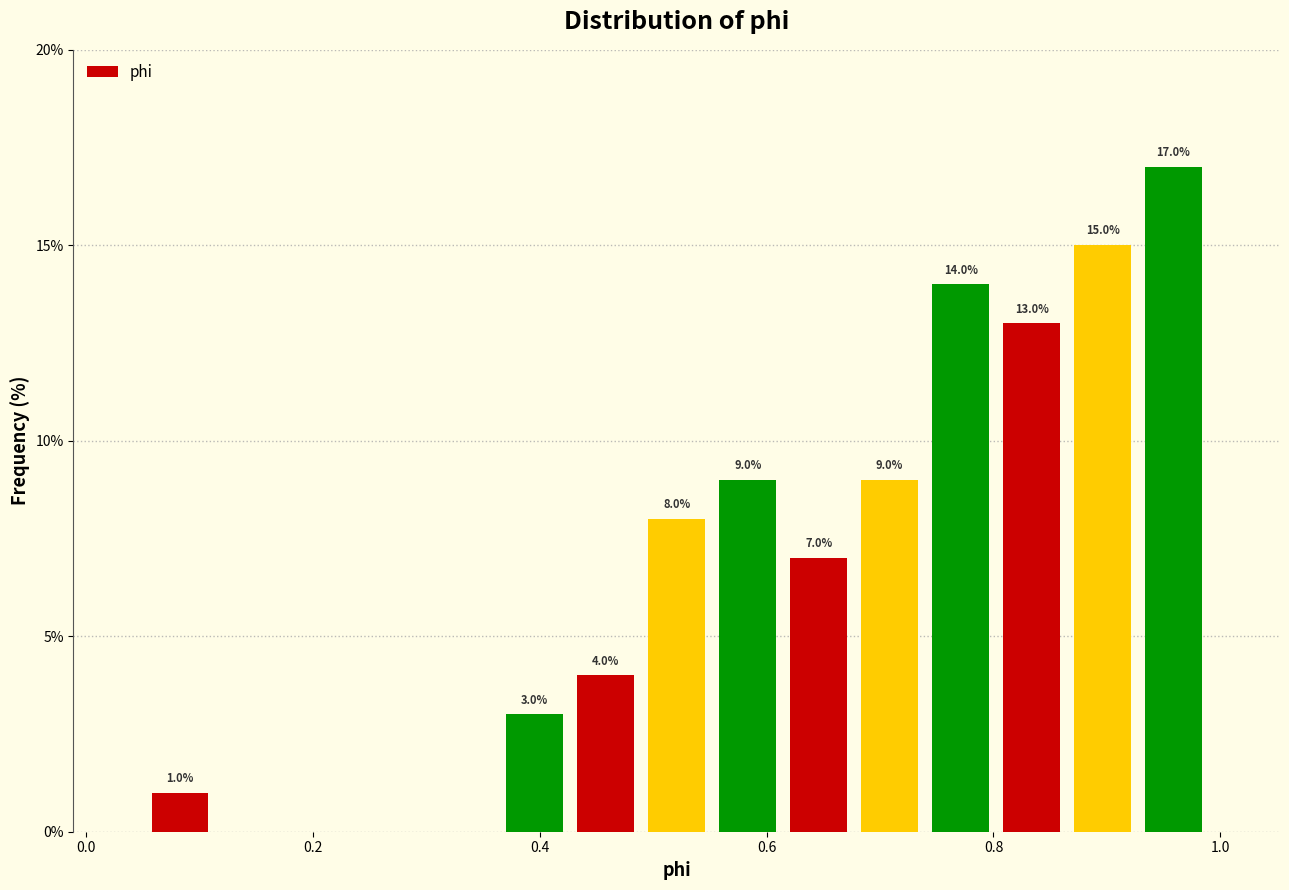

Around what value on the x-axis is the tallest bar? Give the approximate position of its centre, as read against the axis.

0.96